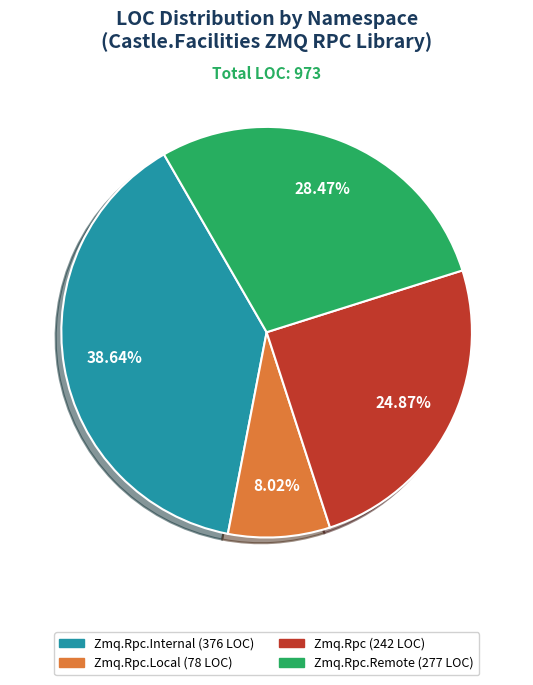

Is there any slice that represents more than half of the pie?

No